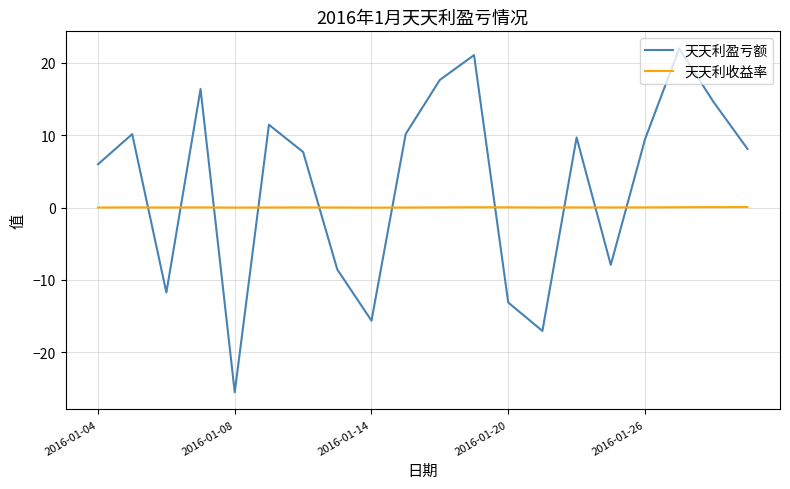

What is the maximum value shown in the chart?

22.0